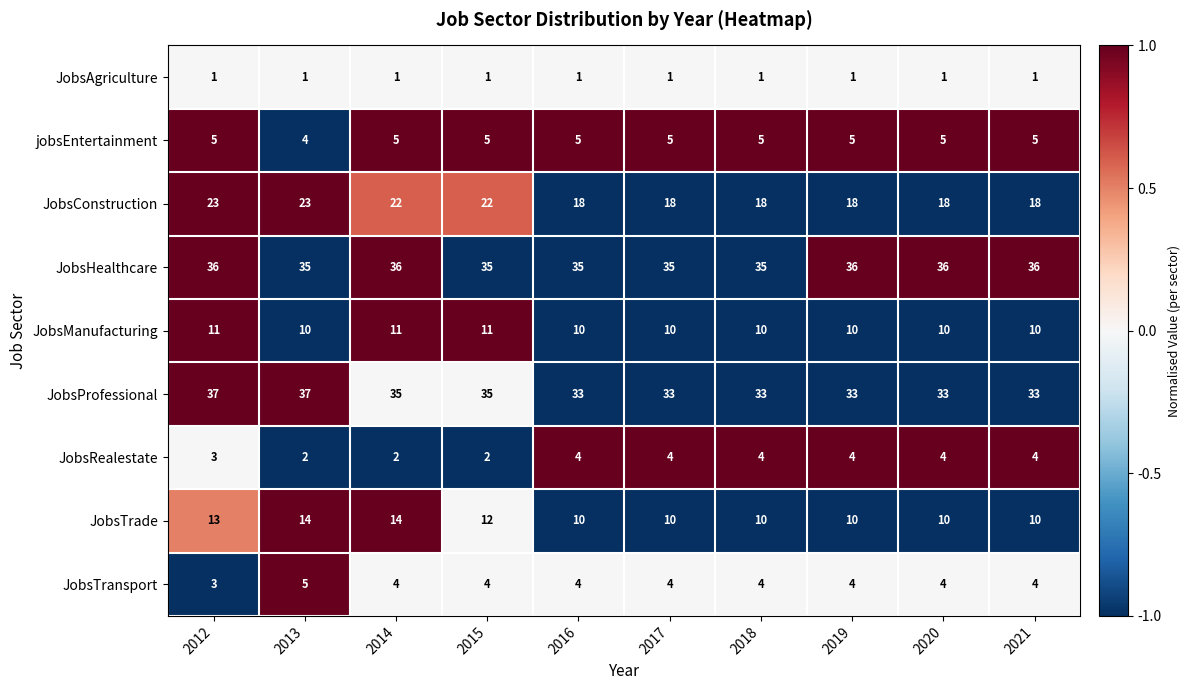

How many values in the JobsManufacturing series exceed 10?

3